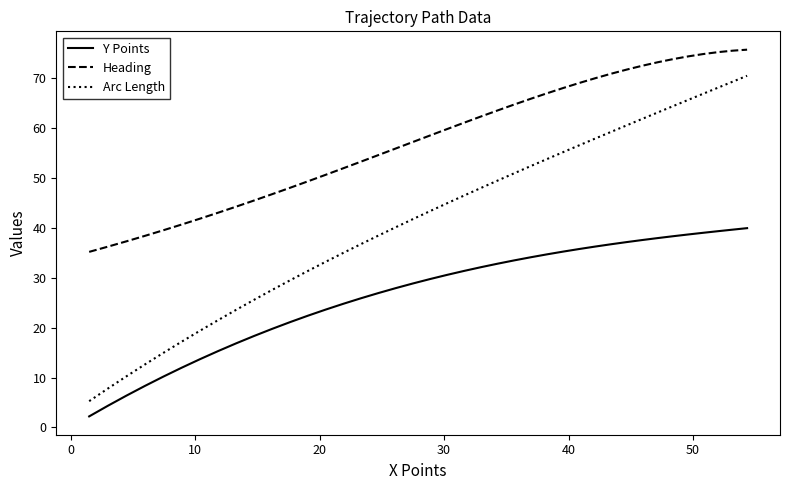

Which series has the largest range (max minus min)?

Arc Length